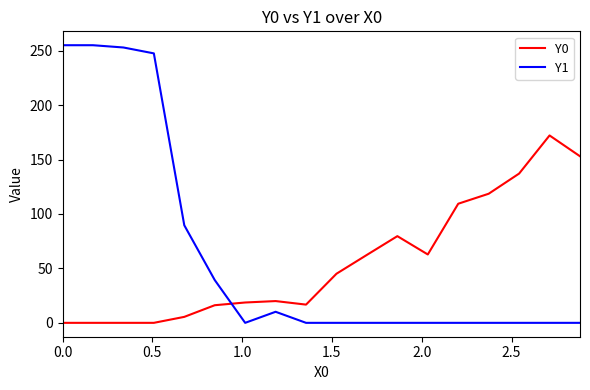

Rank the series by their maximum value, from highest to lowest.

Y1, Y0